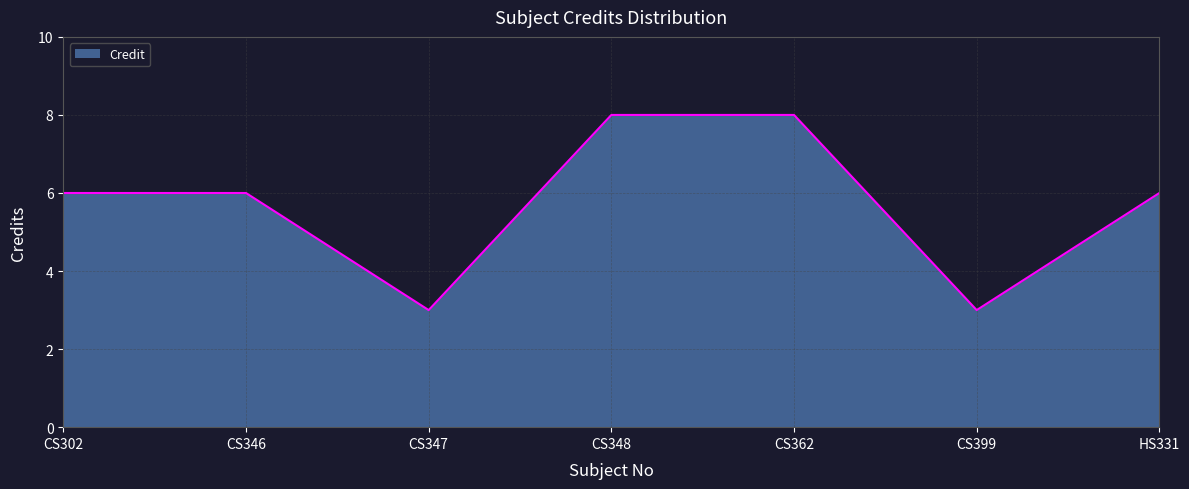

Where is the first local minimum?

CS347